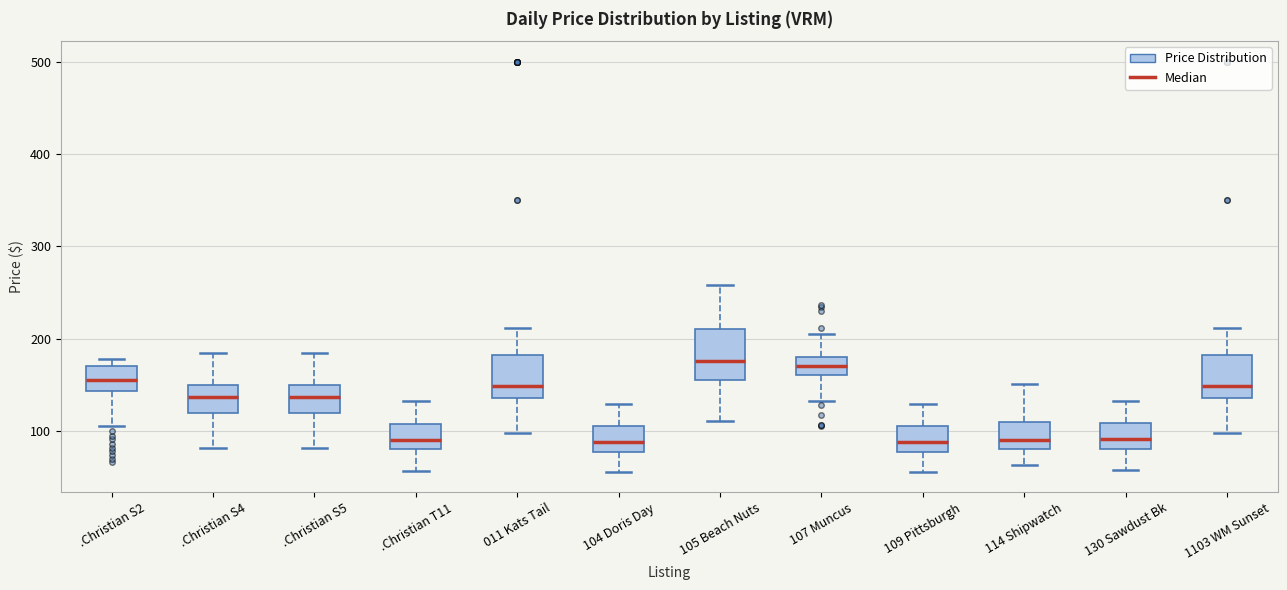

Reading left to right, read every box against the y-axis: the position of its median line, the range the box covers, and the ends of its whiskers. The values are not printed on the chart, so give them approximately, as read against the axis.

.Christian S2: median 160, box 140 to 170, whiskers 110 to 180
.Christian S4: median 140, box 120 to 150, whiskers 80 to 180
.Christian S5: median 140, box 120 to 150, whiskers 80 to 180
.Christian T11: median 90, box 80 to 110, whiskers 60 to 130
011 Kats Tail: median 150, box 140 to 180, whiskers 100 to 210
104 Doris Day: median 90, box 80 to 110, whiskers 60 to 130
105 Beach Nuts: median 180, box 160 to 210, whiskers 110 to 260
107 Muncus: median 170, box 160 to 180, whiskers 130 to 210
109 Pittsburgh: median 90, box 80 to 110, whiskers 60 to 130
114 Shipwatch: median 90, box 80 to 110, whiskers 60 to 150
130 Sawdust Bk: median 90, box 80 to 110, whiskers 60 to 130
1103 WM Sunset: median 150, box 140 to 180, whiskers 100 to 210